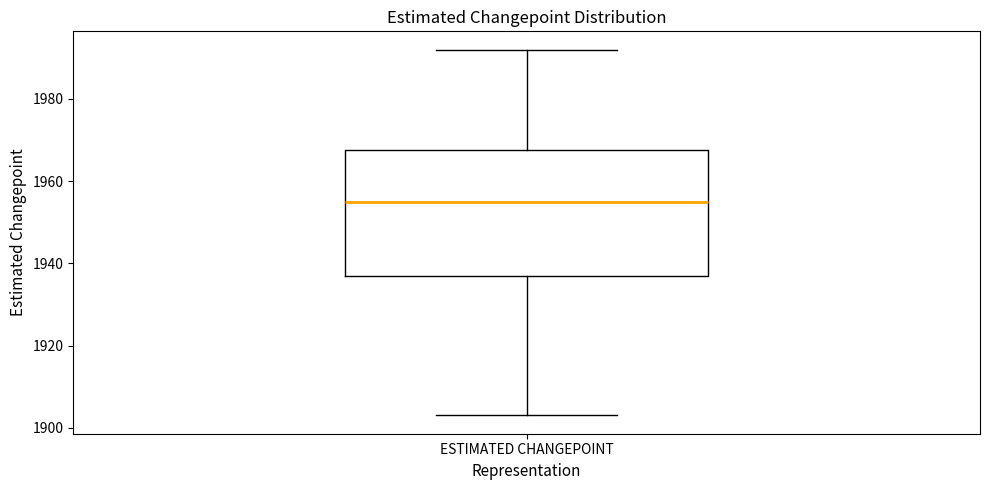

Where is the lower edge of the box for ESTIMATED CHANGEPOINT on the y-axis? The values are not printed on the chart, so give them approximately, as read against the axis.

1938